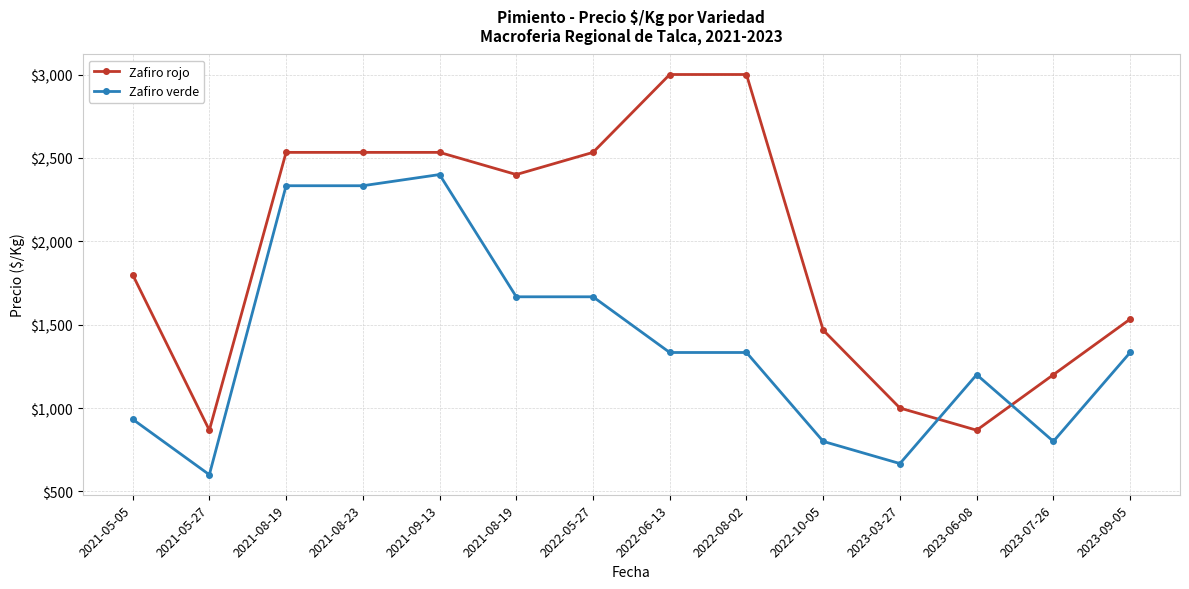

What is the label of the 12th point from the left?

2023-06-08